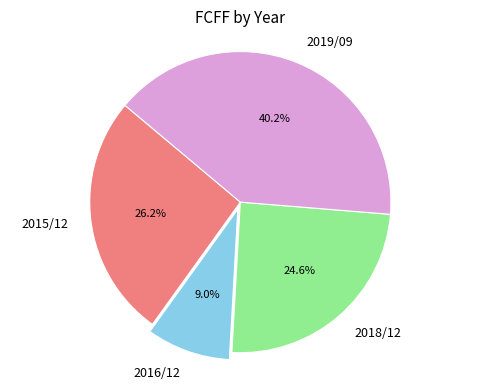

How many slices are in this pie chart?

4